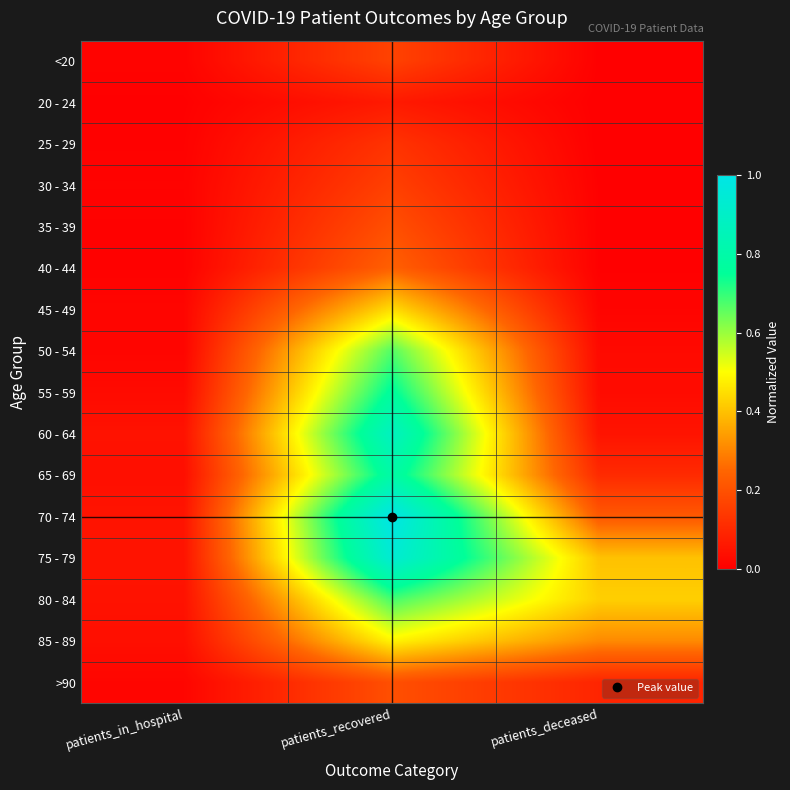

Reading left to right, extract all data points from this chart.

<20: patients_in_hospital=0.0	patients_recovered=0.2	patients_deceased=0.0
20 - 24: patients_in_hospital=0.0	patients_recovered=0.1	patients_deceased=0.0
25 - 29: patients_in_hospital=0.0	patients_recovered=0.1	patients_deceased=0.0
30 - 34: patients_in_hospital=0.0	patients_recovered=0.2	patients_deceased=0.0
35 - 39: patients_in_hospital=0.0	patients_recovered=0.2	patients_deceased=0.0
40 - 44: patients_in_hospital=0.0	patients_recovered=0.2	patients_deceased=0.0
45 - 49: patients_in_hospital=0.0	patients_recovered=0.4	patients_deceased=0.0
50 - 54: patients_in_hospital=0.0	patients_recovered=0.7	patients_deceased=0.0
55 - 59: patients_in_hospital=0.0	patients_recovered=0.8	patients_deceased=0.0
60 - 64: patients_in_hospital=0.0	patients_recovered=0.9	patients_deceased=0.0
65 - 69: patients_in_hospital=0.0	patients_recovered=0.8	patients_deceased=0.1
70 - 74: patients_in_hospital=0.1	patients_recovered=1.0	patients_deceased=0.2
75 - 79: patients_in_hospital=0.0	patients_recovered=0.9	patients_deceased=0.4
80 - 84: patients_in_hospital=0.0	patients_recovered=0.7	patients_deceased=0.4
85 - 89: patients_in_hospital=0.0	patients_recovered=0.5	patients_deceased=0.3
>90: patients_in_hospital=0.0	patients_recovered=0.2	patients_deceased=0.1